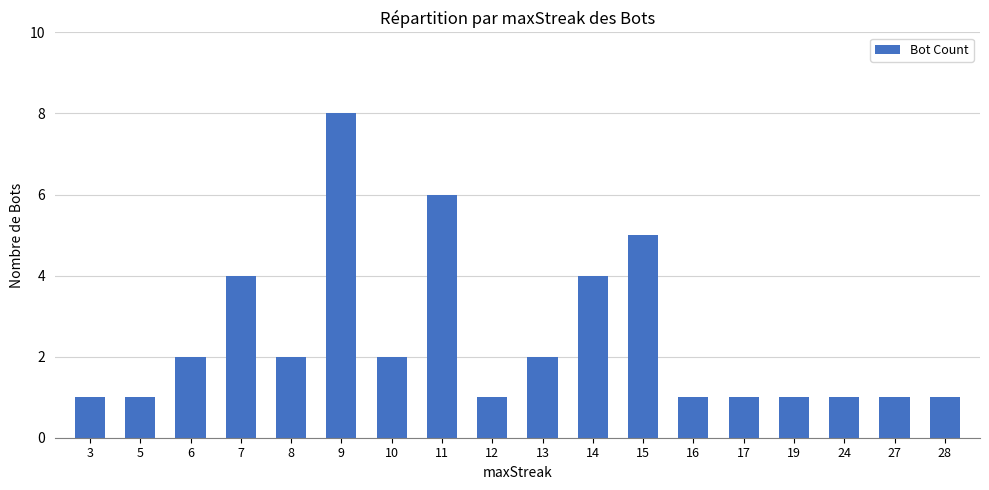

Are the bars horizontal?

No